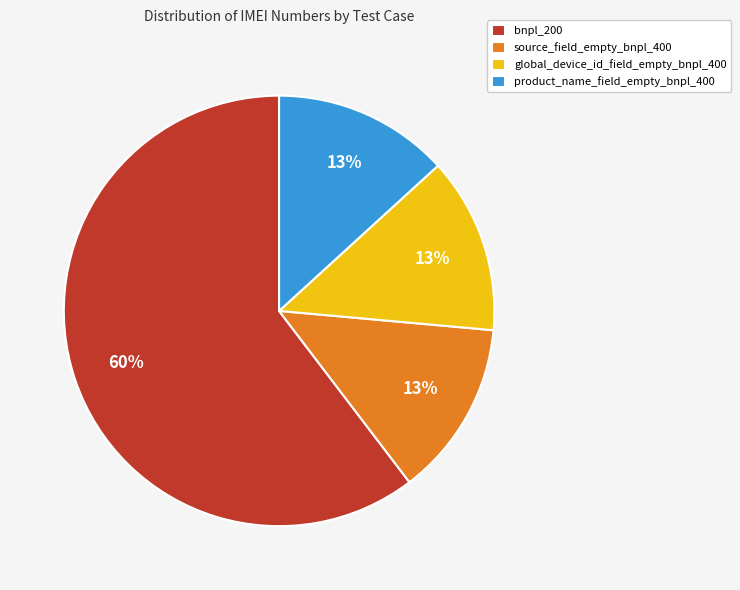

To the nearest percent, what percentage of the pie is global_device_id_field_empty_bnpl_400?

13%